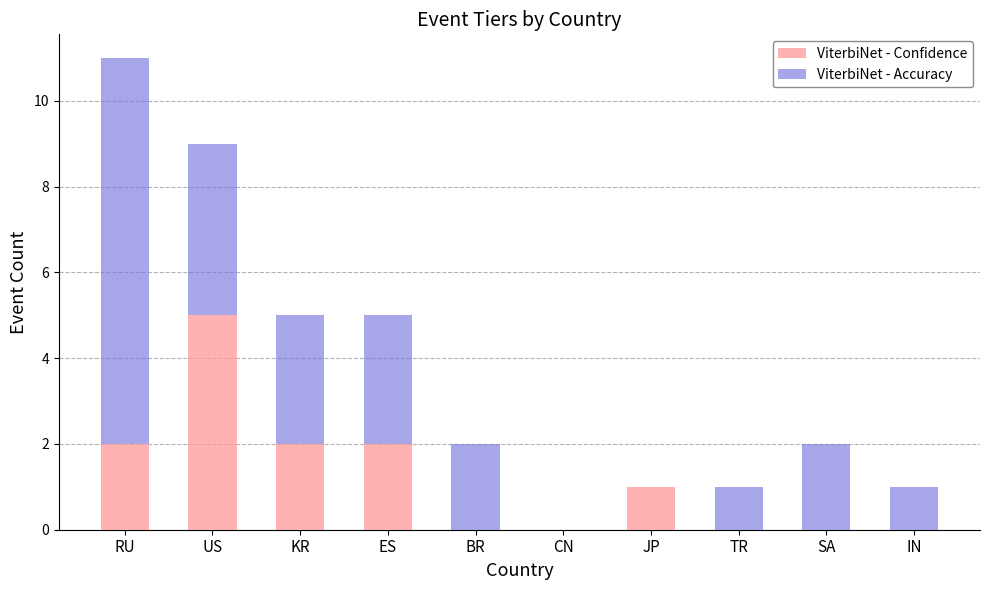

At which label does ViterbiNet - Confidence reach its peak?

US